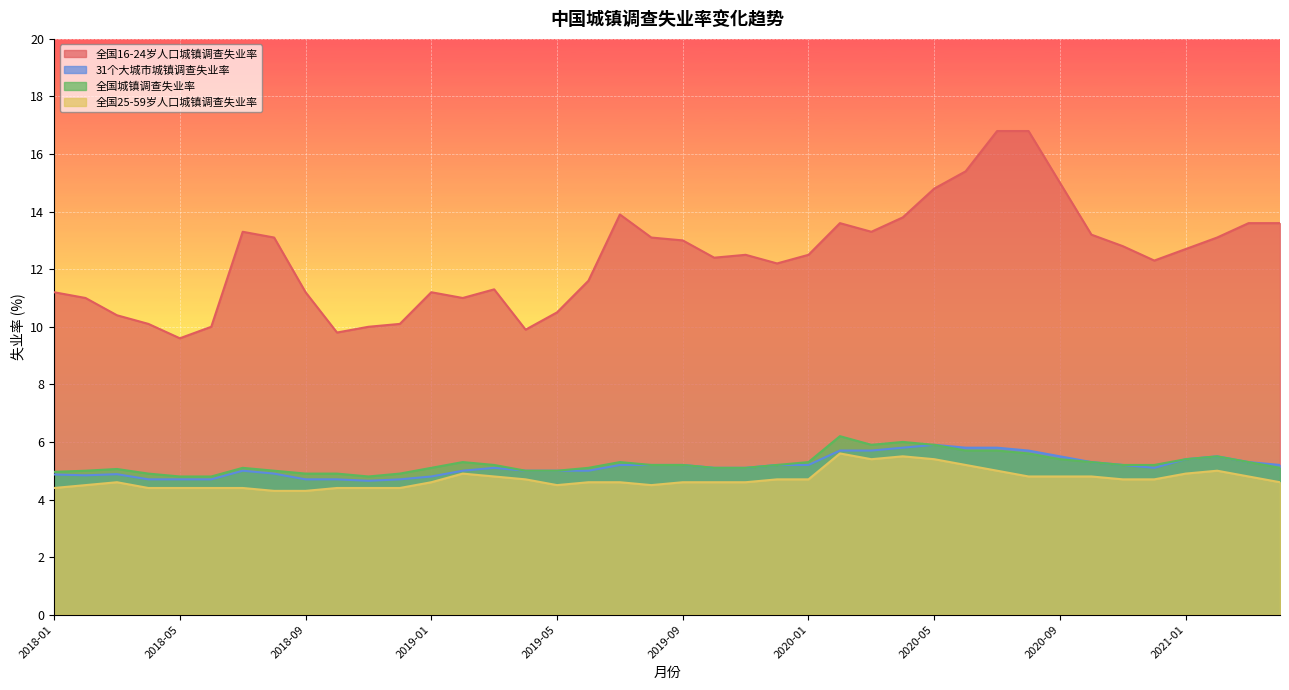

What is the average value of the 全国25-59岁人口城镇调查失业率 series?

4.7